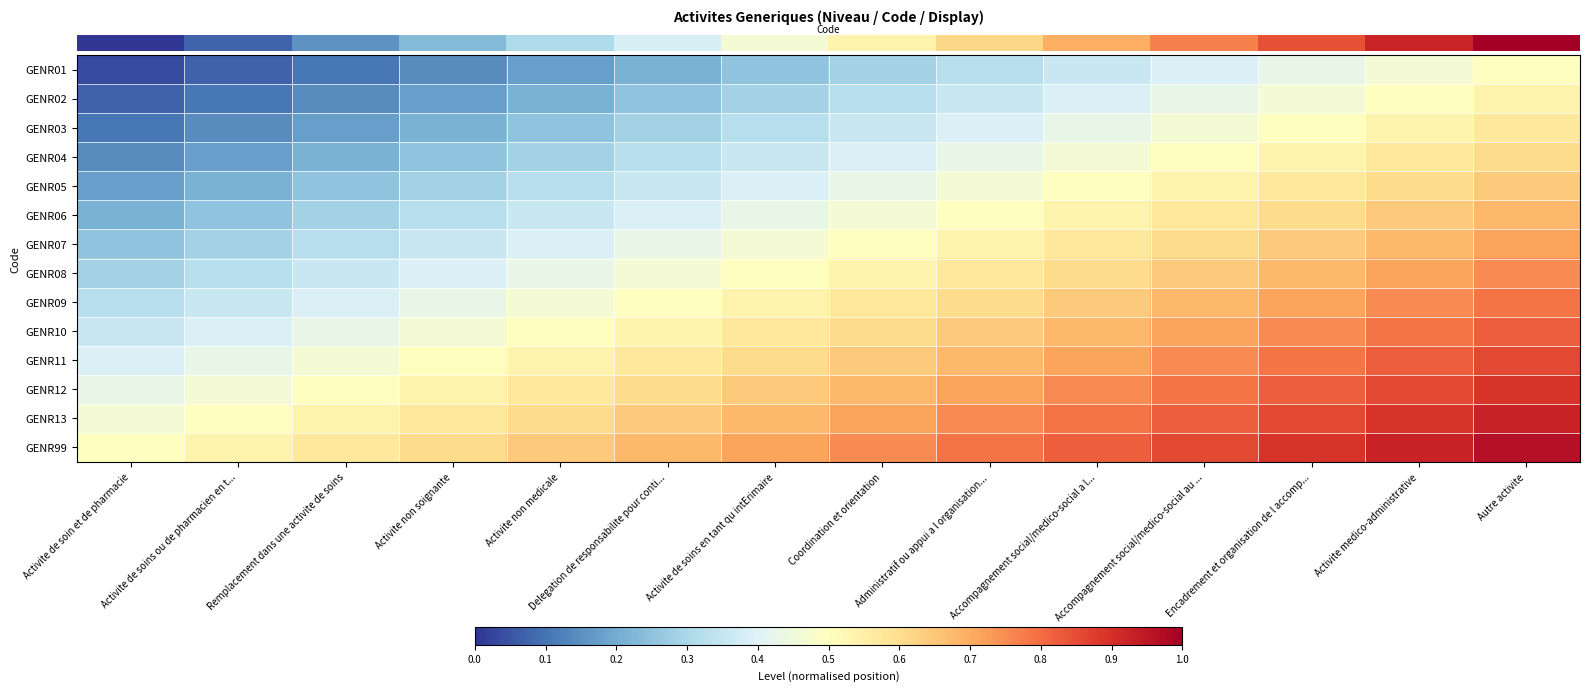

At which category is the sum across all series the highest?

Autre activite